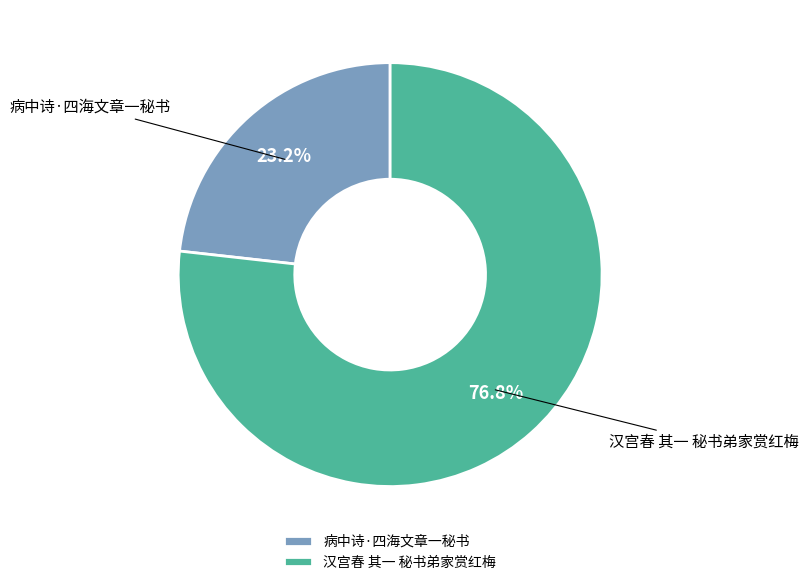

The 病中诗·四海文章一秘书 slice represents 23% of the pie. True or false?

True